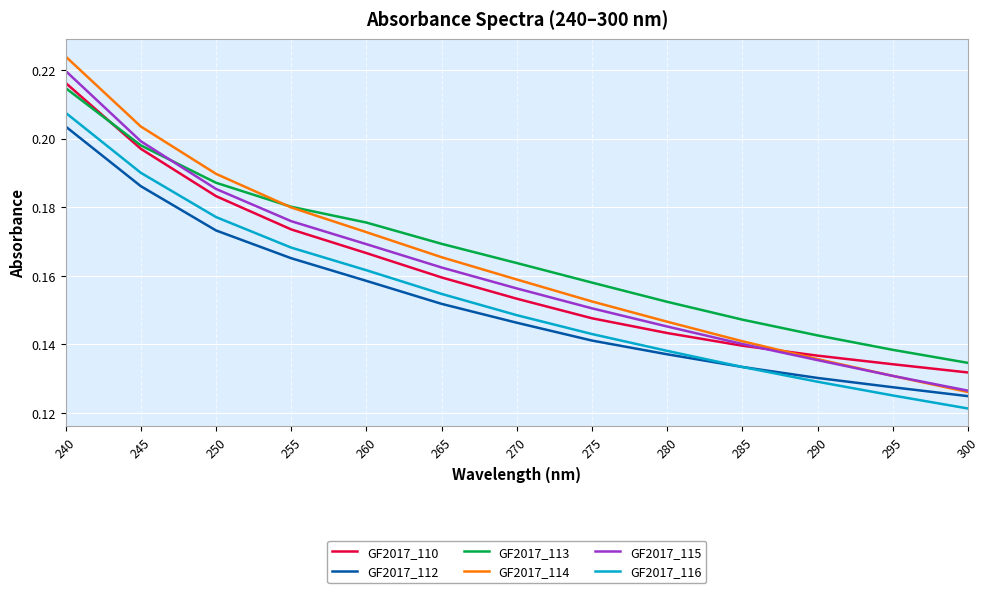

Which label corresponds to the largest value in the chart?

240